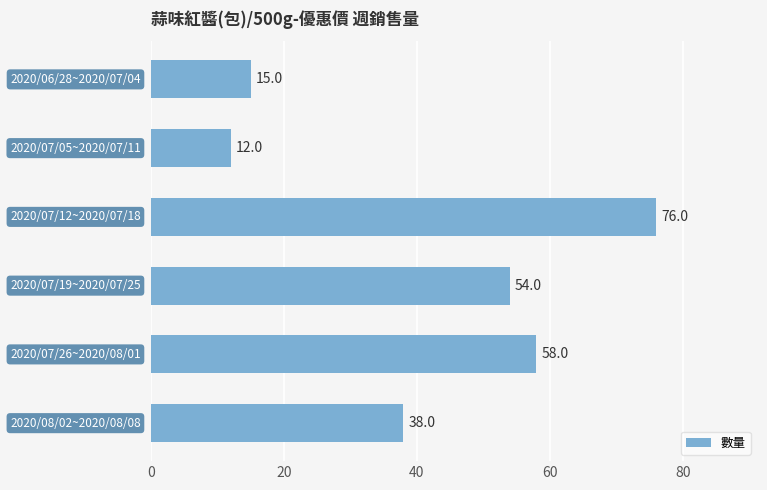

What is the smallest value displayed?

12